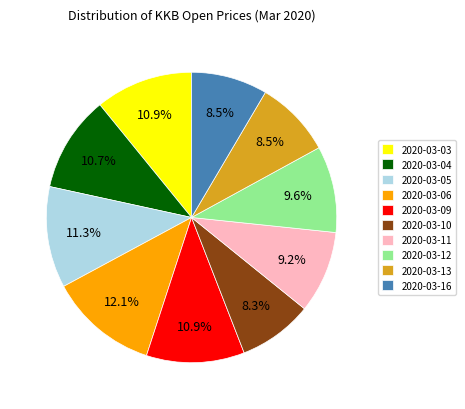

Which slice is the largest?

2020-03-06